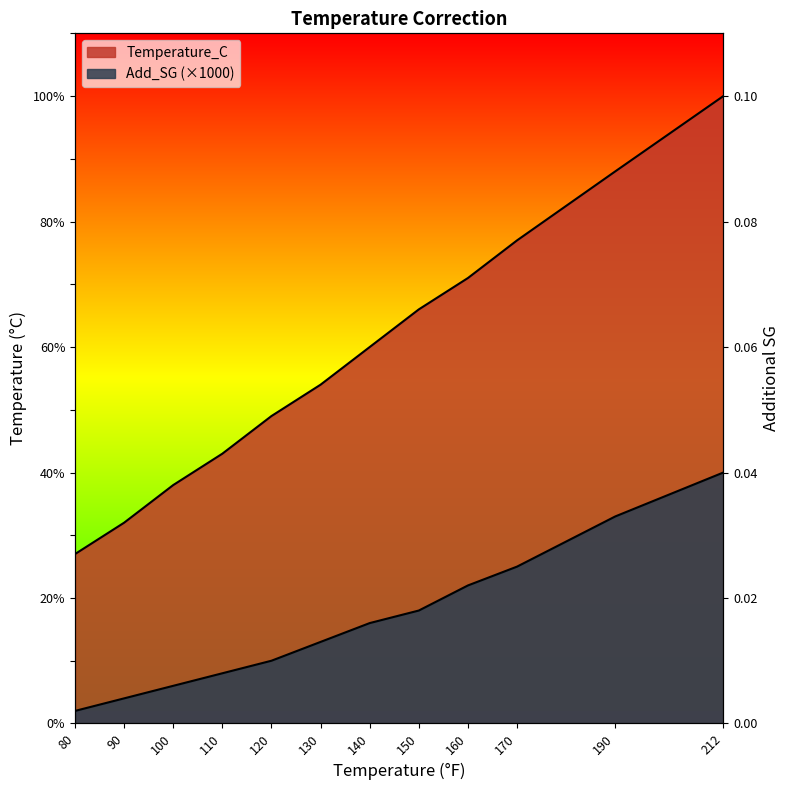

Which category has the lowest value in the Add_SG series?

80